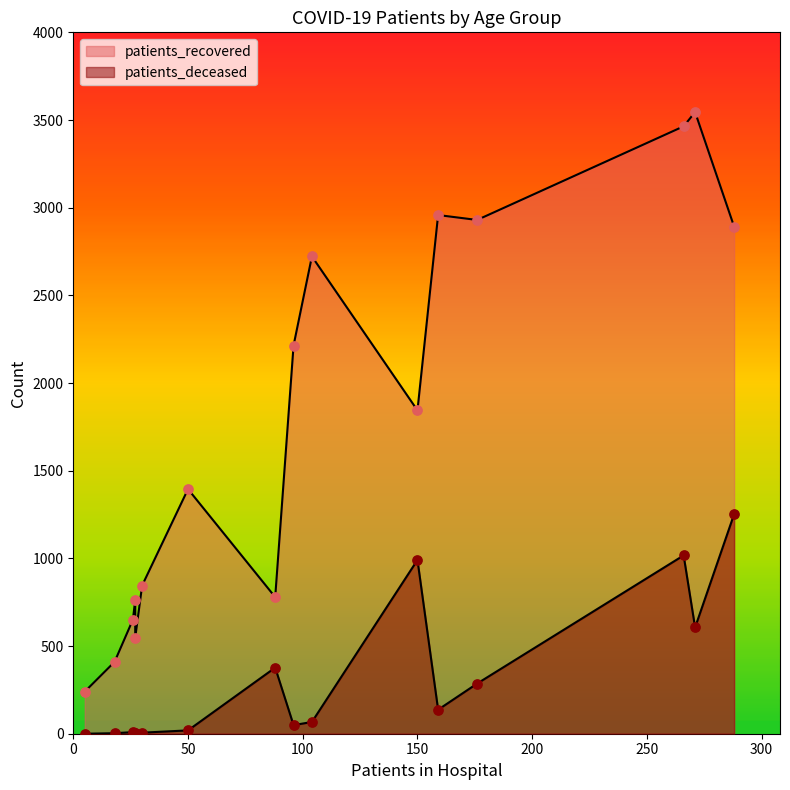

Which series has the largest Y range (max minus min)?

patients_recovered